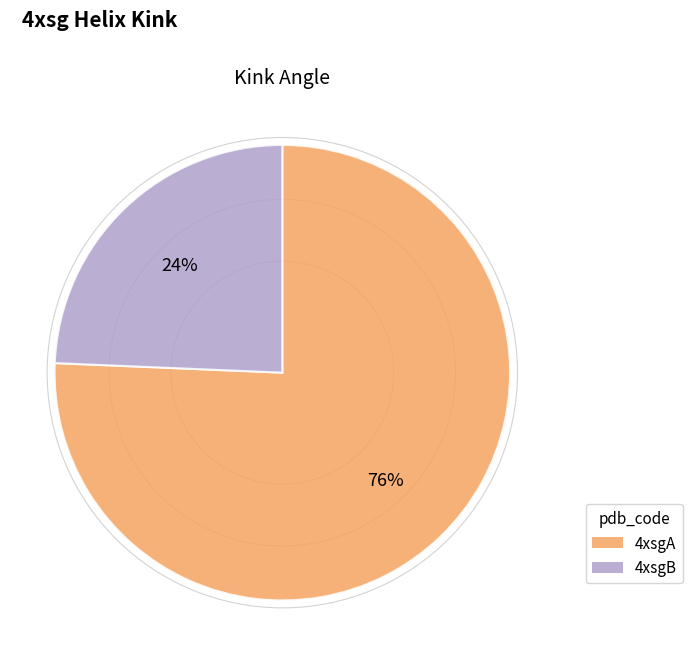

Rank the categories by value from lowest to highest.

4xsgB, 4xsgA